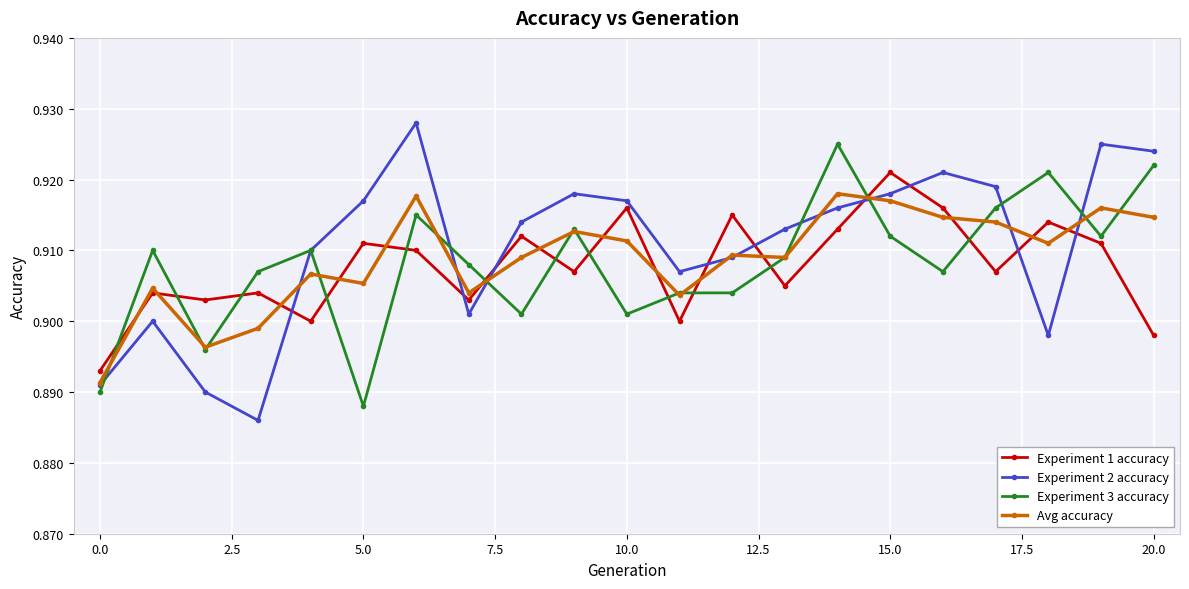

Which series ends up on top after the final intersection of Experiment 2 accuracy and Experiment 3 accuracy?

Experiment 2 accuracy